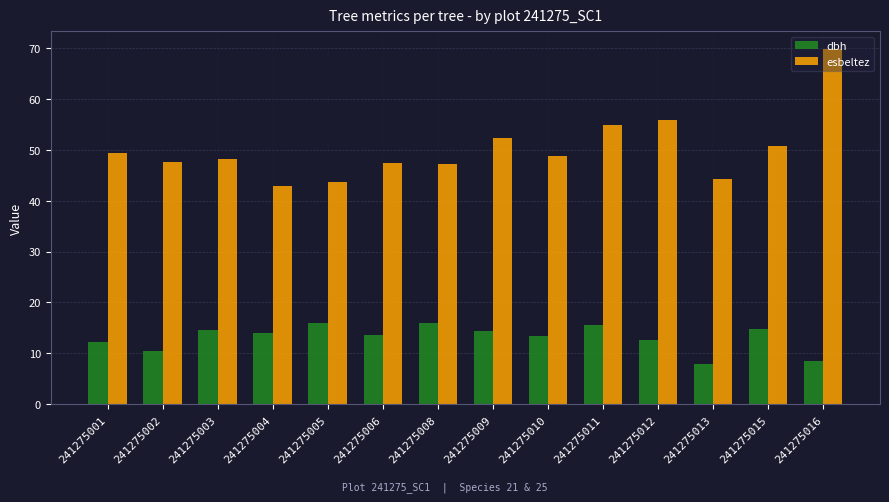

What is the difference between the esbeltez values at 241275010 and 241275009?

3.6